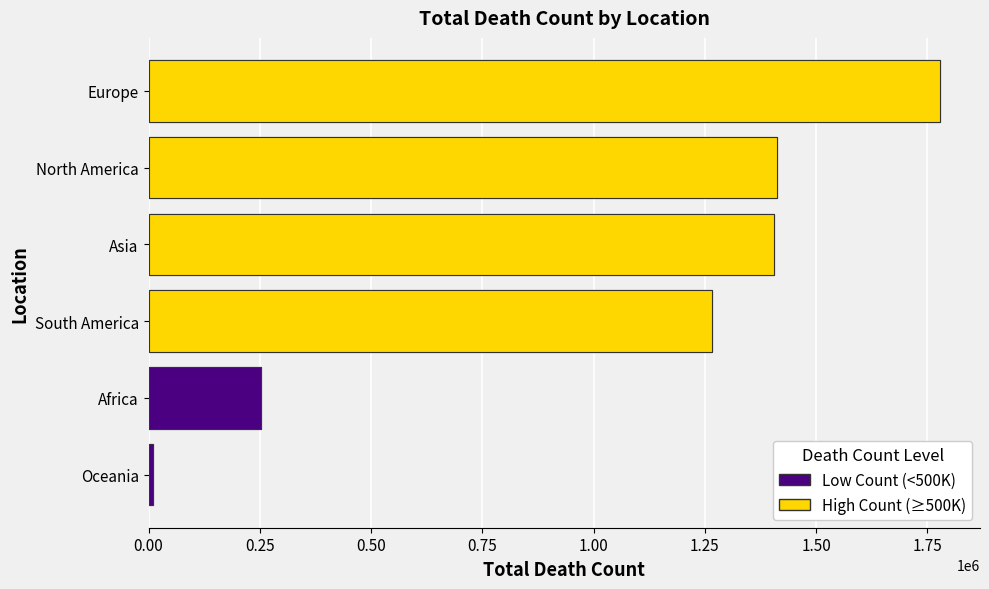

How many bars are there in total?

6